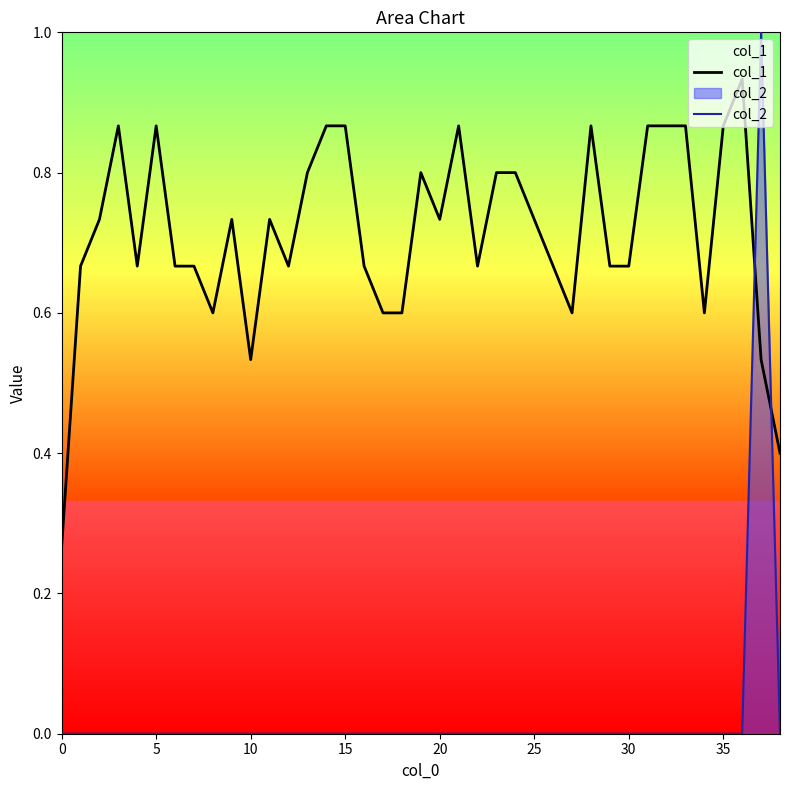

Rank the series by their maximum value, from lowest to highest.

col_1, col_2